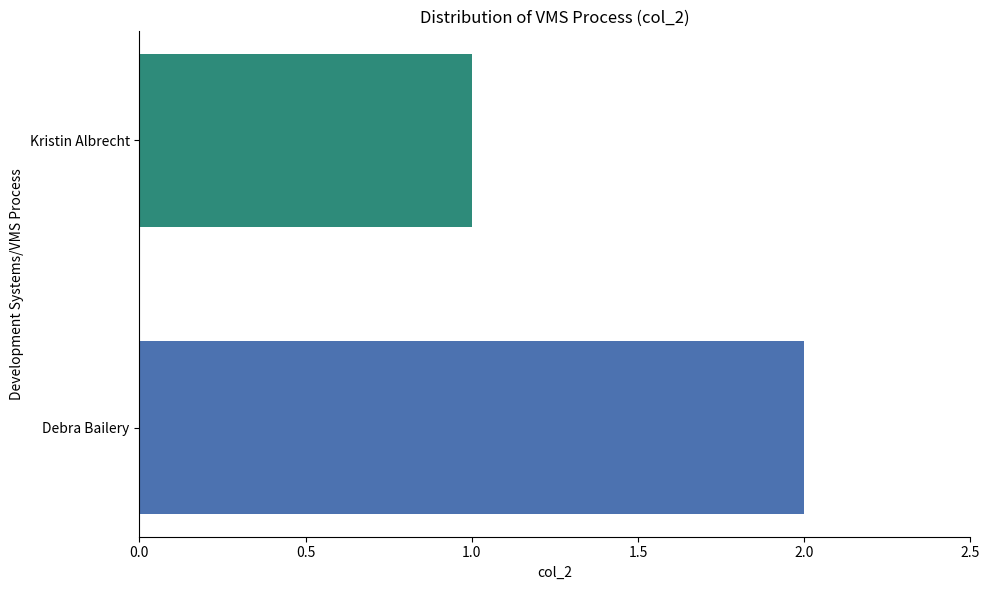

How many values are between 1 and 2?

2